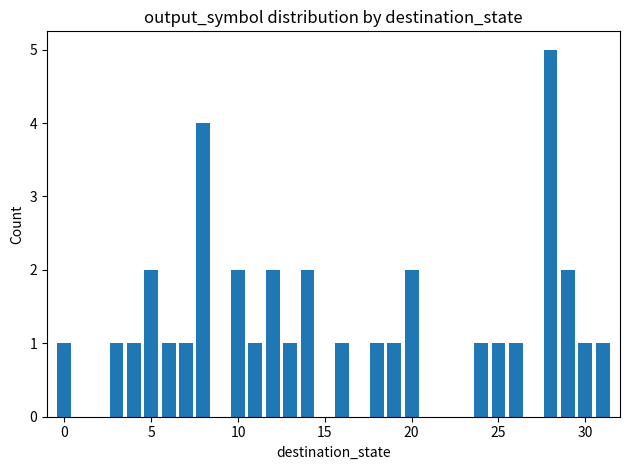

How many values are between 1 and 2?

21